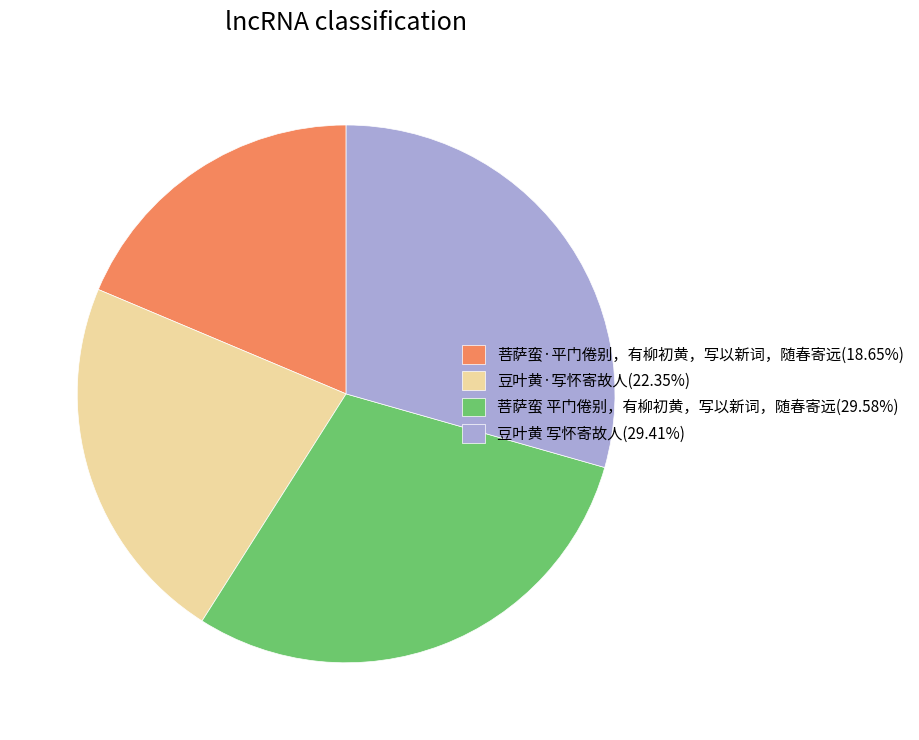

Do 菩萨蛮 平门倦别，有柳初黄，写以新词，随春寄远 and 菩萨蛮·平门倦别，有柳初黄，写以新词，随春寄远 together represent more than half of the pie?

No